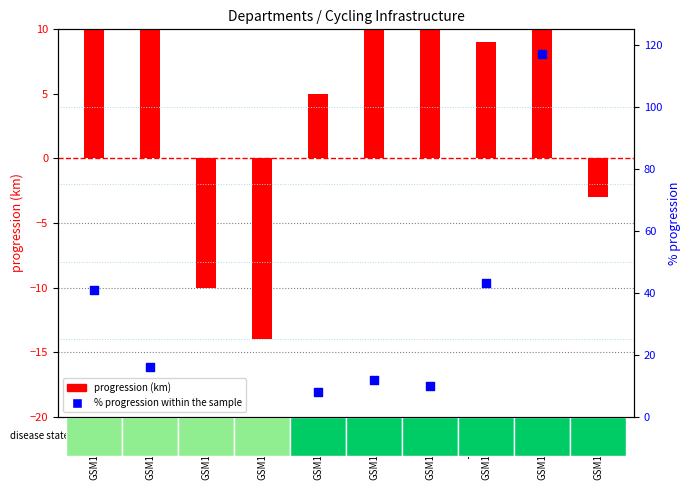

Which series has the widest spread of Y values?

progression (km)